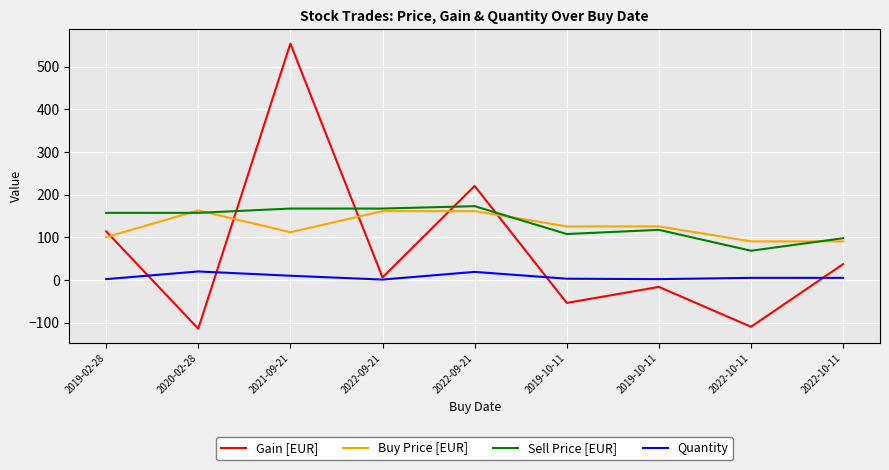

Rank the series at 2022-10-11 from lowest to highest value.

Gain [EUR], Quantity, Sell Price [EUR], Buy Price [EUR]